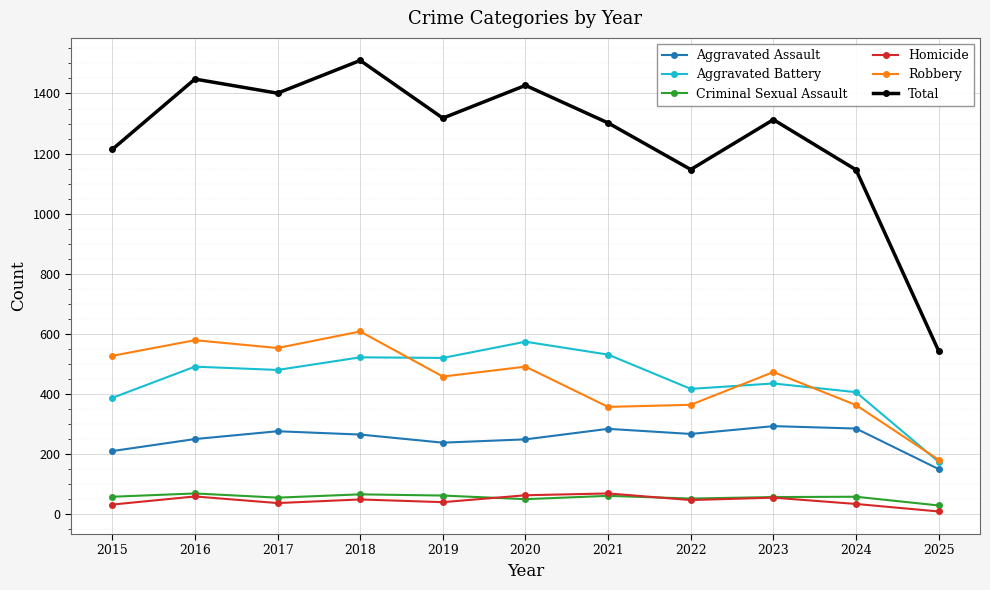

Is the value of Criminal Sexual Assault at 2015 greater than the value of Robbery at 2020?

No